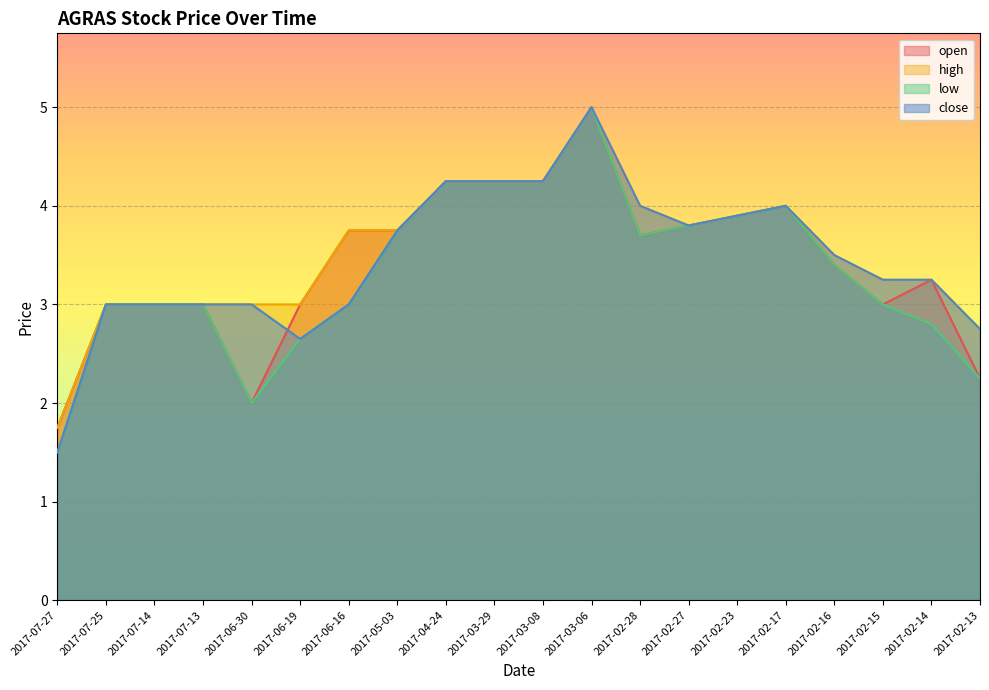

Reading left to right, extract all data points from this chart.

open: 1.8	3.0	3.0	3.0	2.0	3.0	3.8	3.8	4.2	4.2	4.2	5.0	3.7	3.8	3.9	4.0	3.4	3.0	3.2	2.2
high: 1.8	3.0	3.0	3.0	3.0	3.0	3.8	3.8	4.2	4.2	4.2	5.0	4.0	3.8	3.9	4.0	3.5	3.2	3.2	2.8
low: 1.5	3.0	3.0	3.0	2.0	2.6	3.0	3.8	4.2	4.2	4.2	5.0	3.7	3.8	3.9	4.0	3.4	3.0	2.8	2.2
close: 1.5	3.0	3.0	3.0	3.0	2.6	3.0	3.8	4.2	4.2	4.2	5.0	4.0	3.8	3.9	4.0	3.5	3.2	3.2	2.8